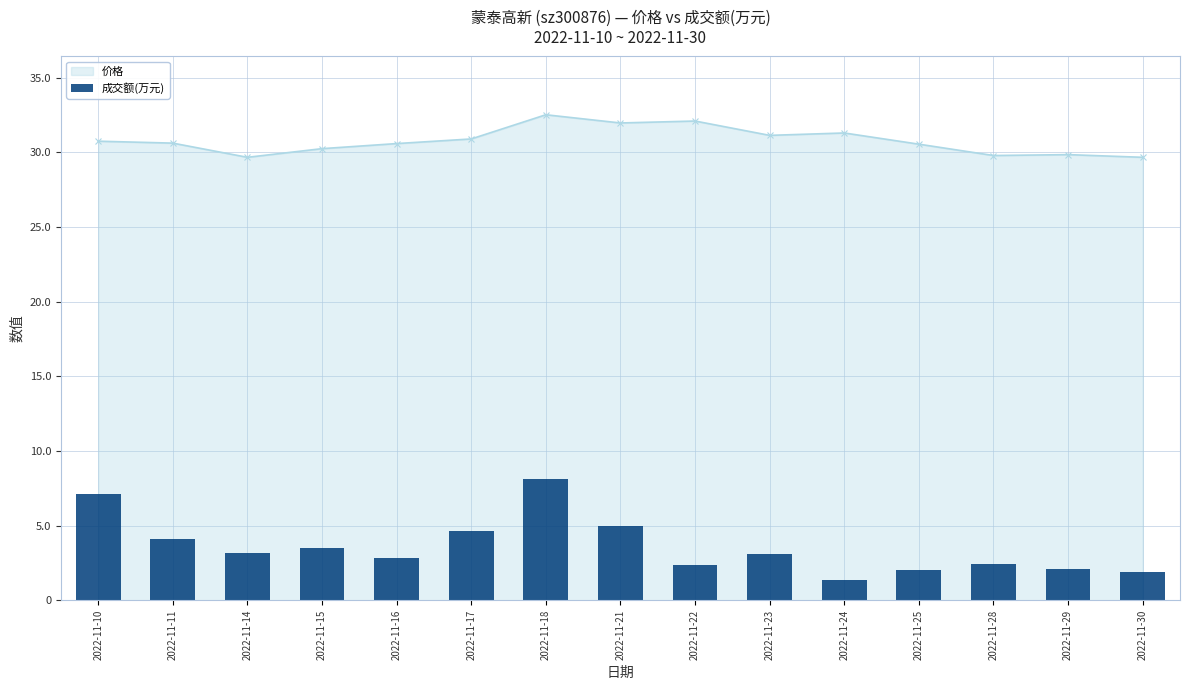

What is the value of the 价格 point at the 8th from the left?

32.0